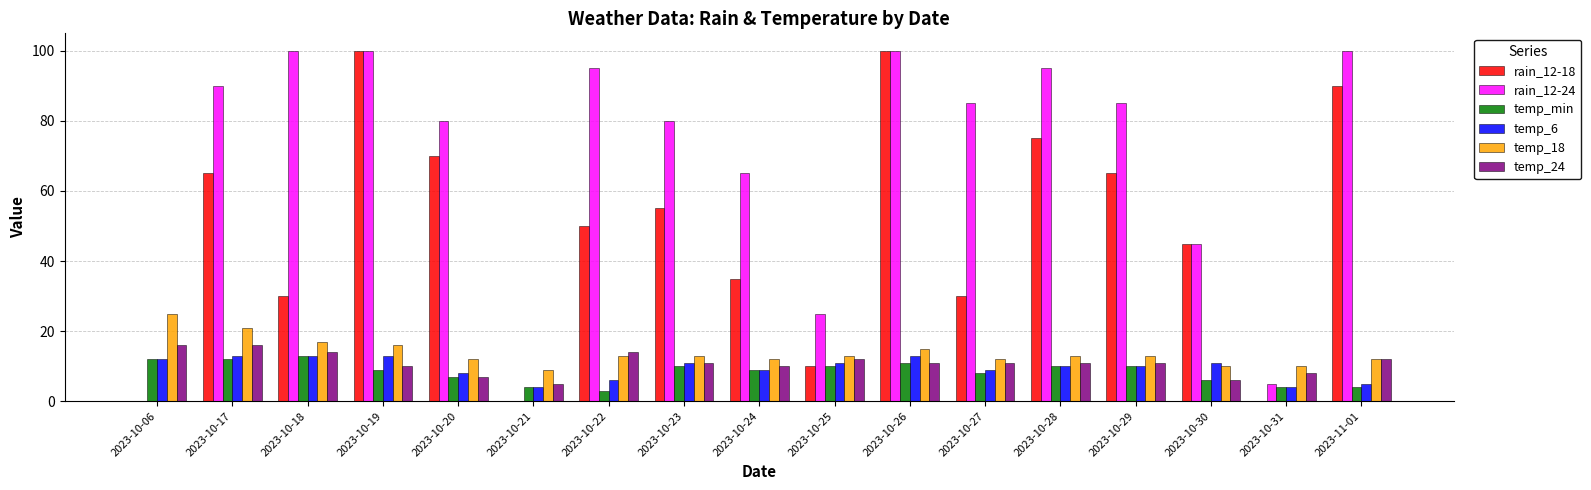

Count the number of categories in the chart.

17